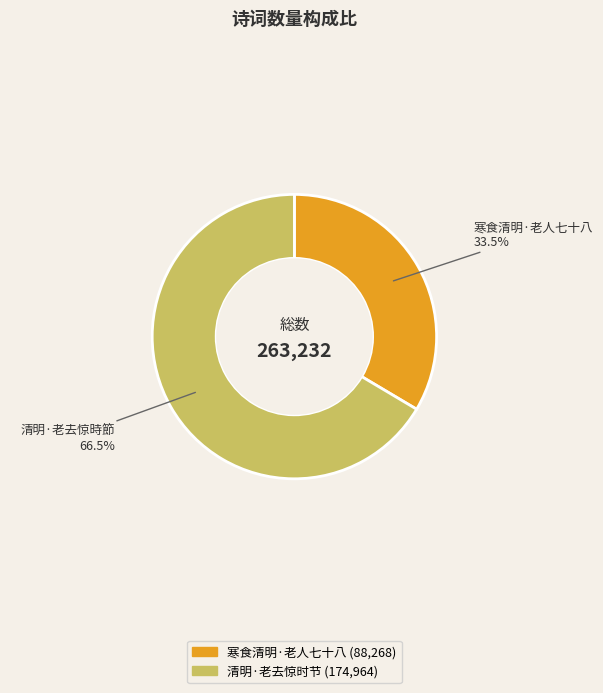

Is there a majority slice in this chart?

Yes